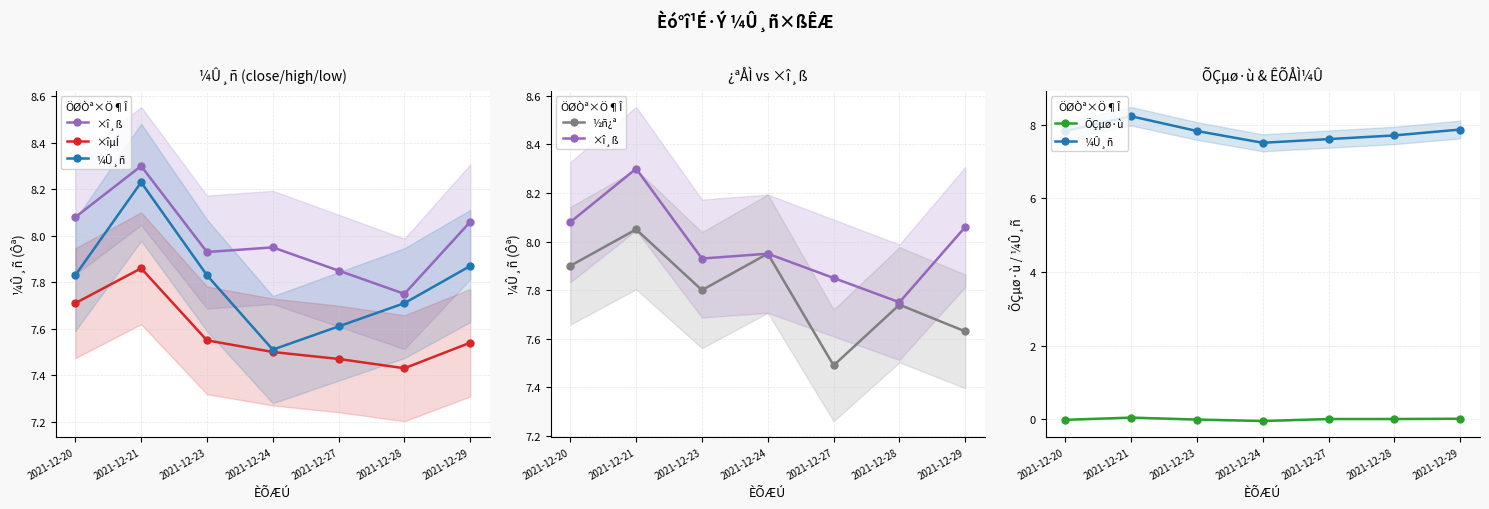

What is the total value across all series at 2021-12-21?

32.5